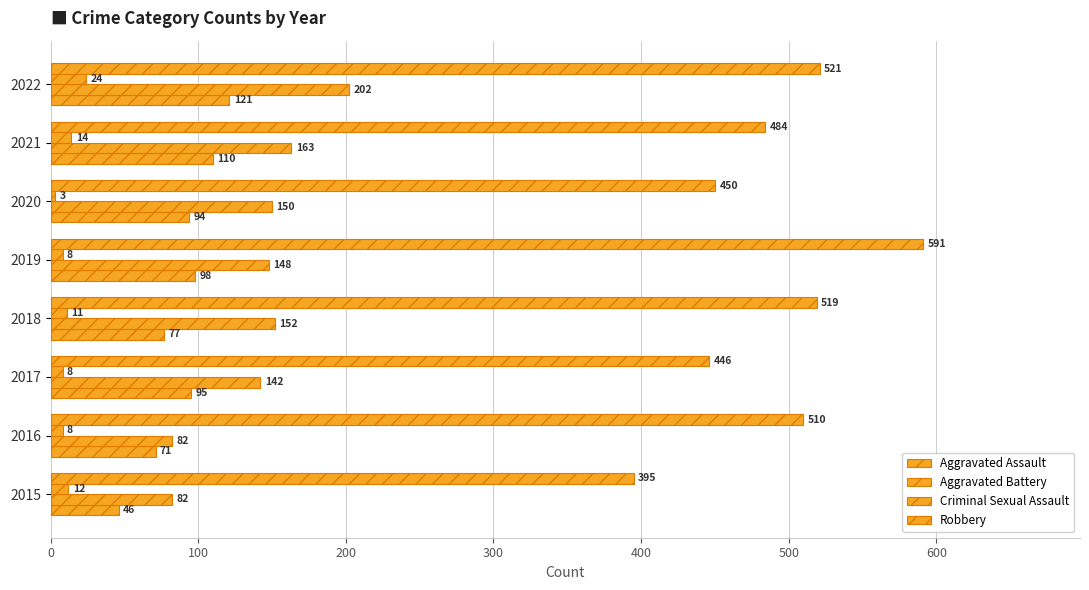

How many distinct data groups are displayed?

4